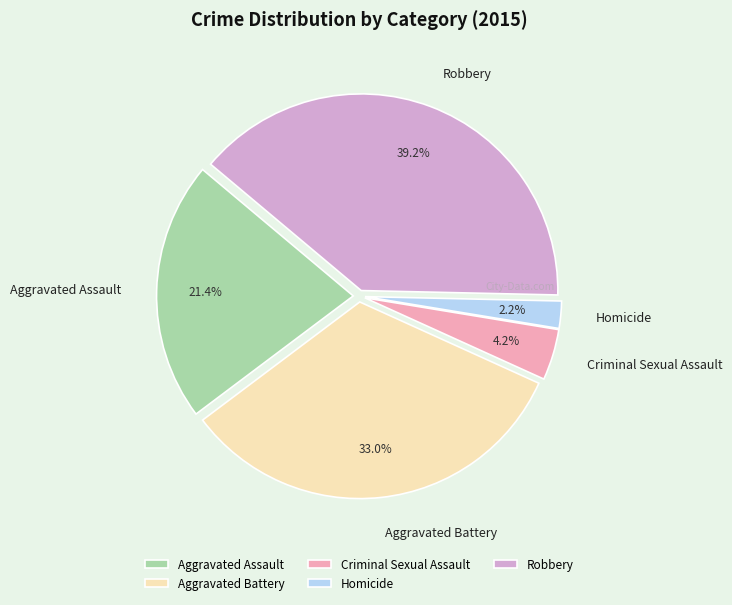

Does Aggravated Assault account for over 50% of the chart?

No